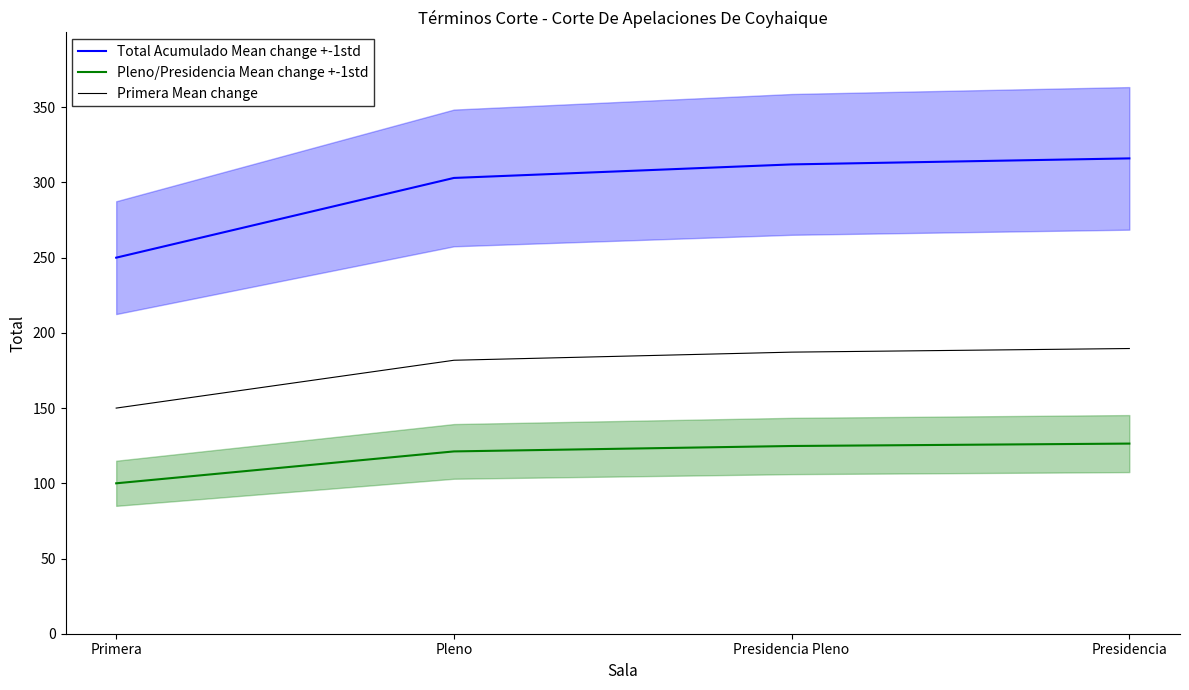

What is the minimum value shown in the chart?

100.0